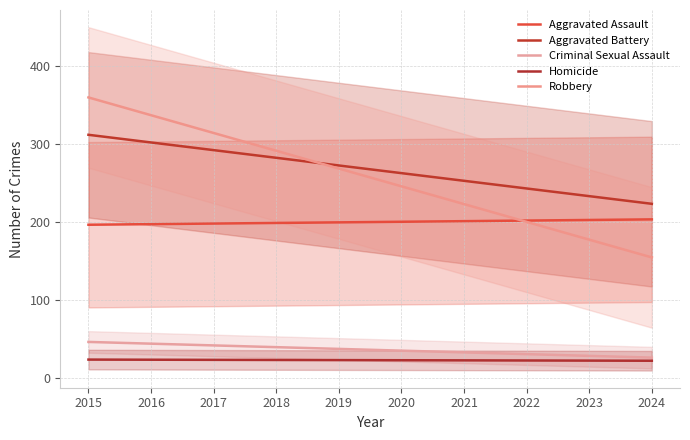

Between 2015 and 2017, which series saw the biggest shift?

Robbery